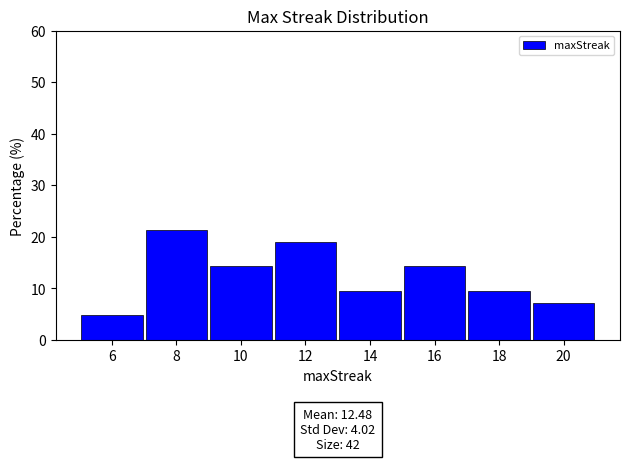

Which range on the x-axis has the tallest bar?

7 to 9